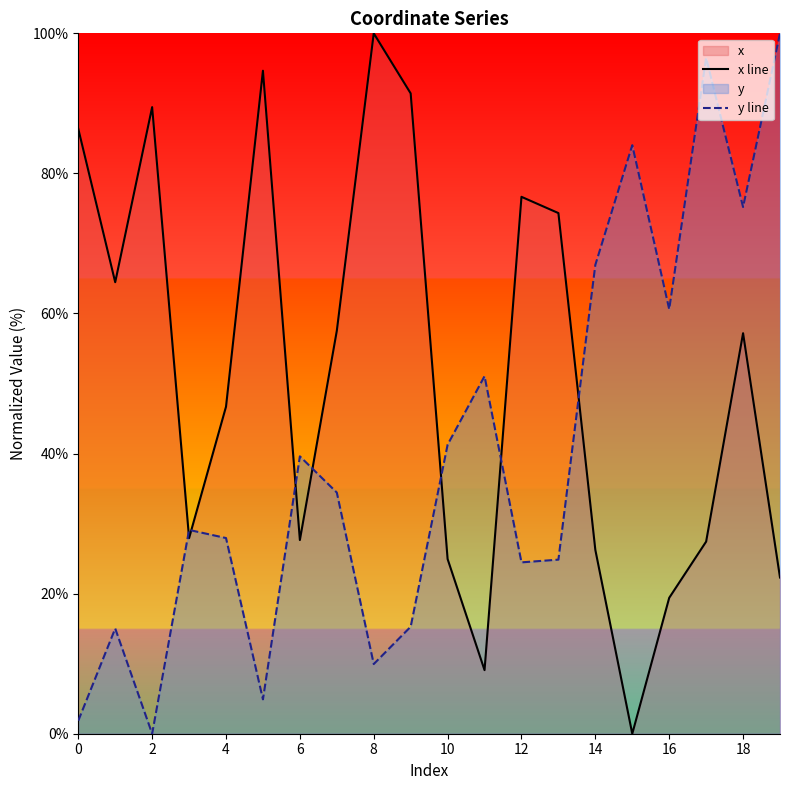

The y line series shows 22.8 at 17. True or false?

False